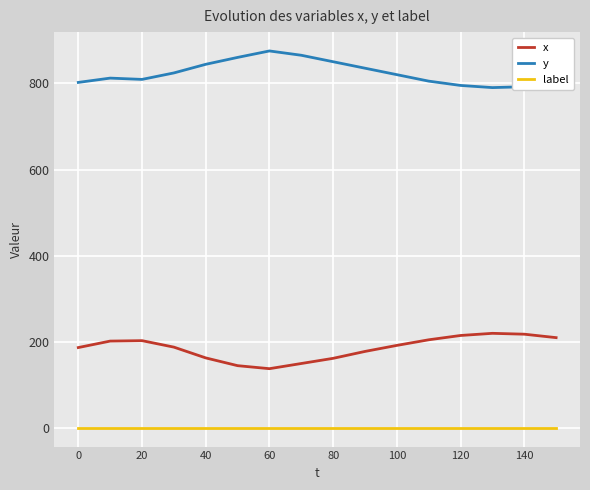

What is the sum of all label values?

16